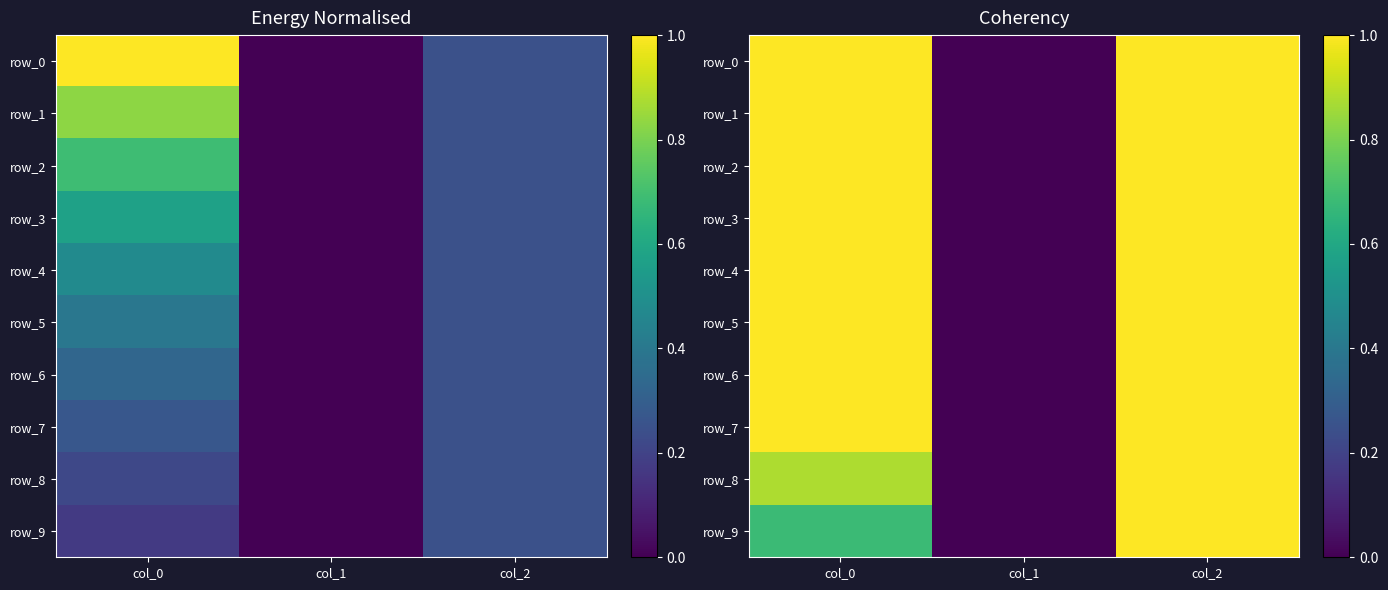

Is it true that row_9 equals 0.7 at col_0?

True